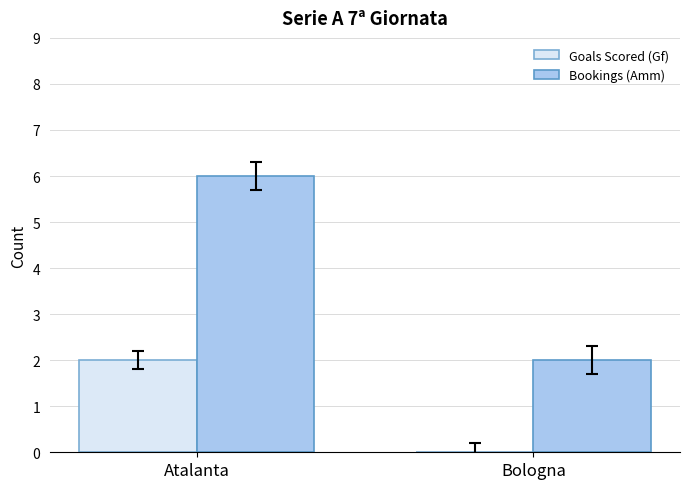

Does the chart contain stacked bars?

No